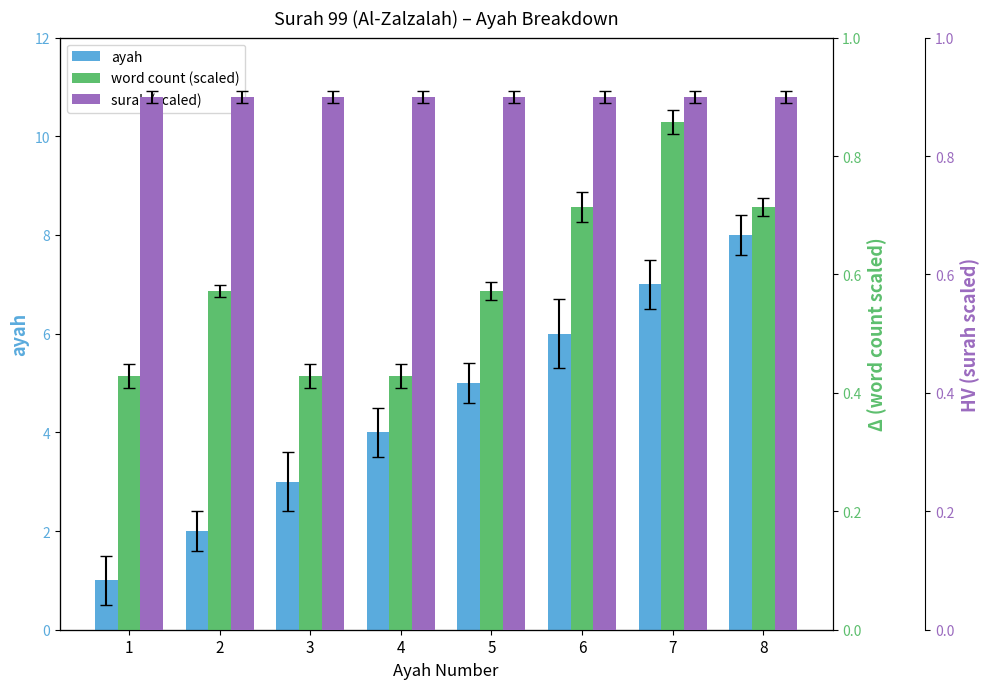

Reading left to right, list all the values displayed in this chart.

ayah: 1.0	2.0	3.0	4.0	5.0	6.0	7.0	8.0
word count (scaled): 0.4	0.6	0.4	0.4	0.6	0.7	0.9	0.7
surah (scaled): 0.9	0.9	0.9	0.9	0.9	0.9	0.9	0.9